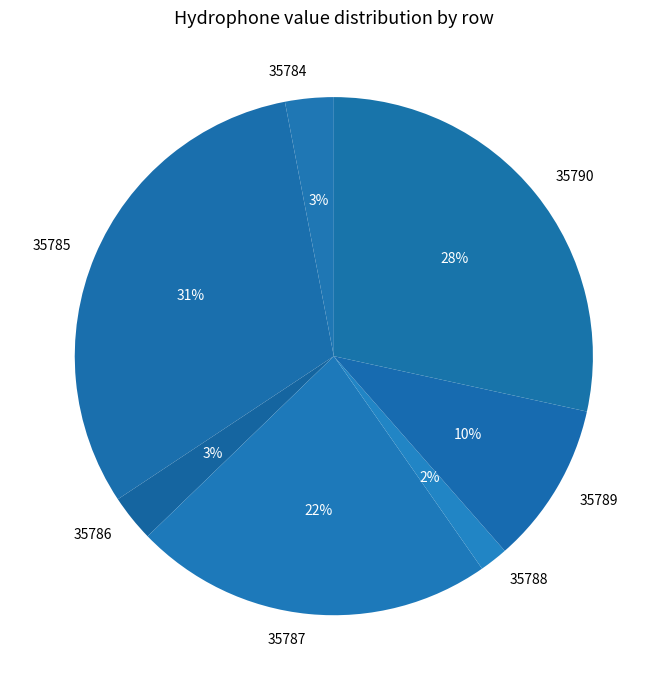

To the nearest percent, what is the average slice percentage?

14%